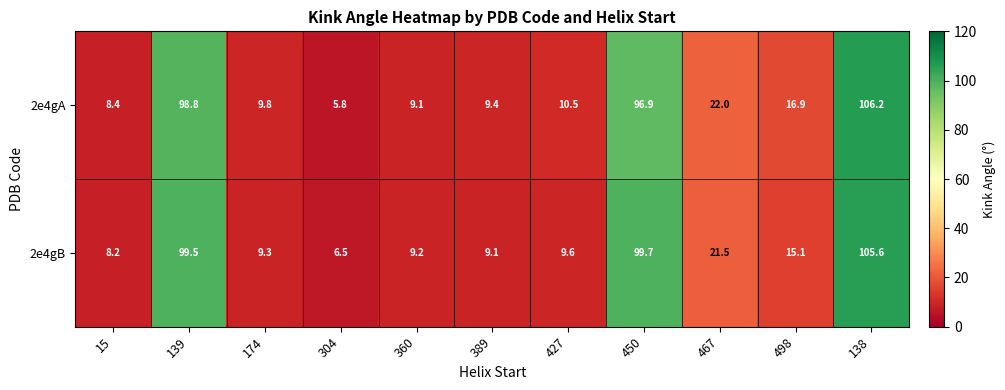

What is the sum of the 2e4gA values at 139 and 304?

104.6